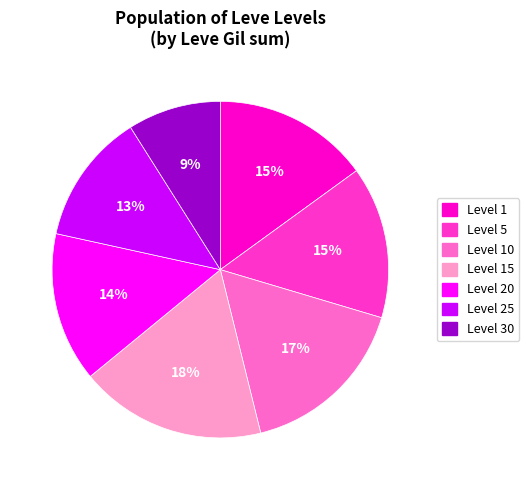

Is there a majority slice in this chart?

No